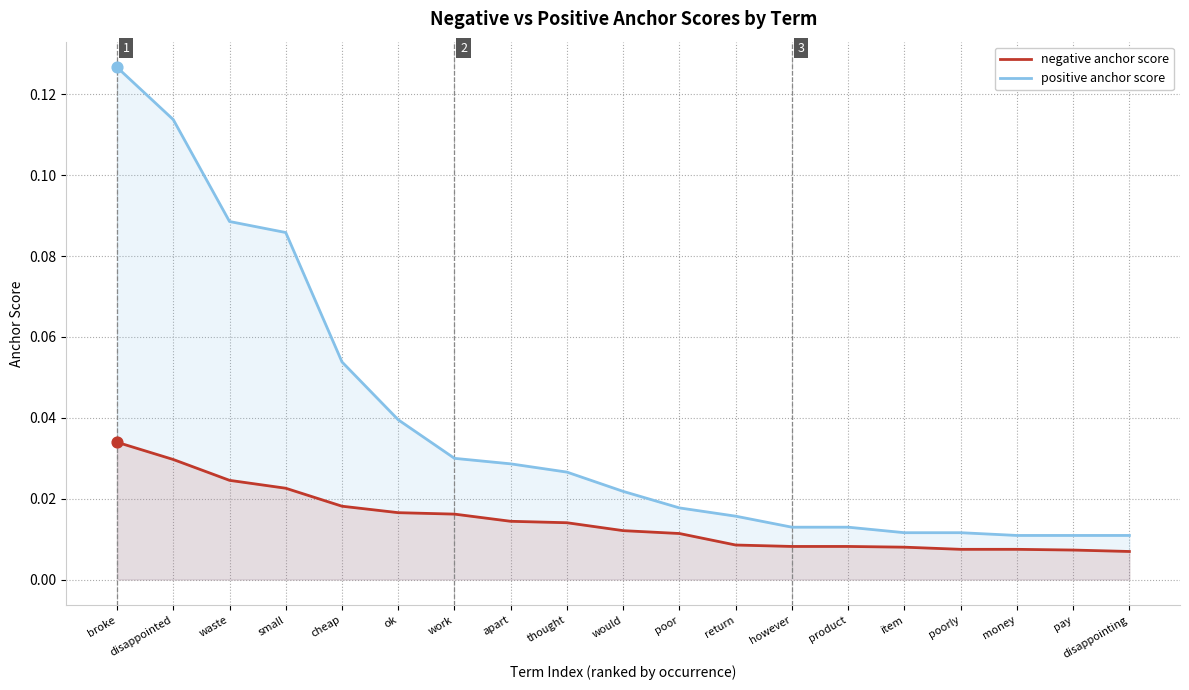

Which series contains the lowest Y value?

negative anchor score